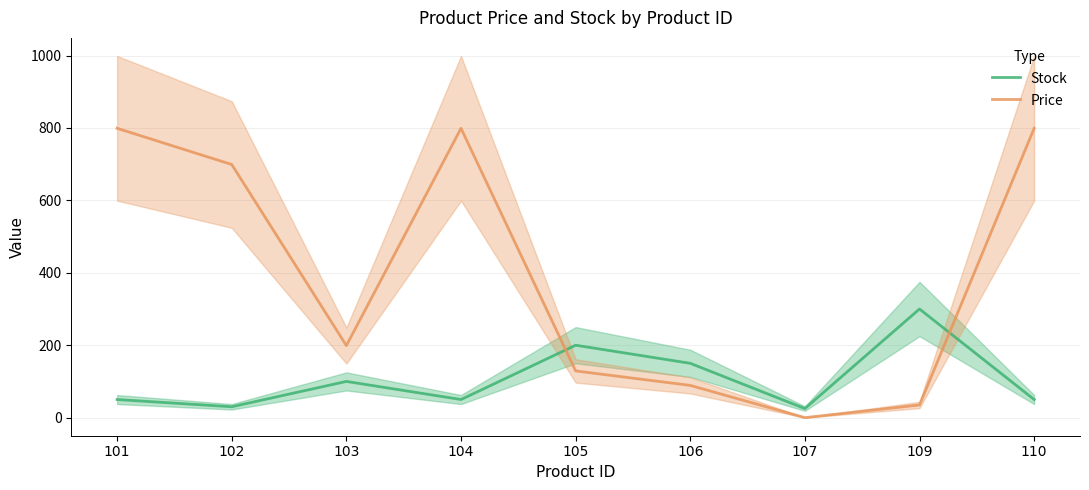

Where is the first local minimum for Price?

103